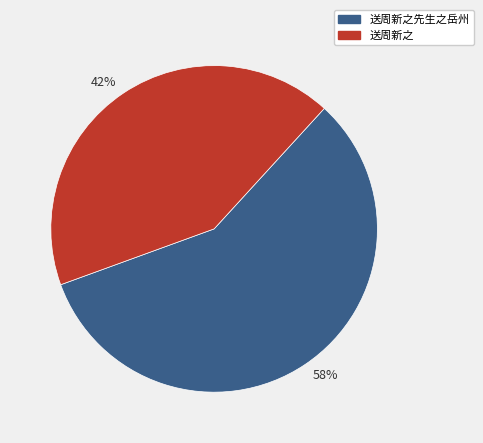

Combined, do 送周新之先生之岳州 and 送周新之 account for over 50%?

Yes